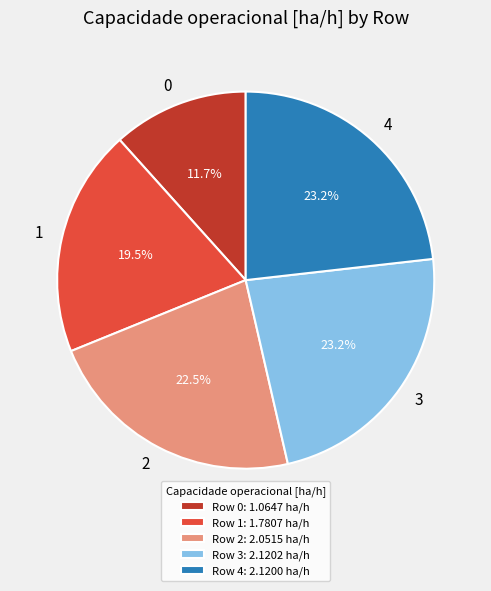

To the nearest percent, what portion does 0 represent?

12%